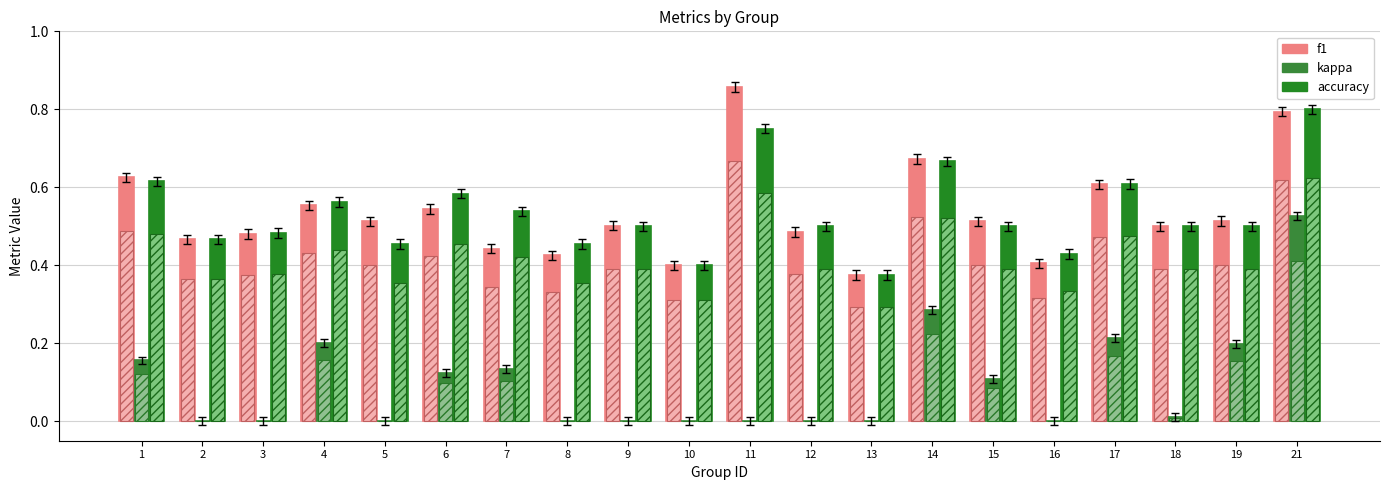

What are all the series names shown in the legend?

f1, kappa, accuracy